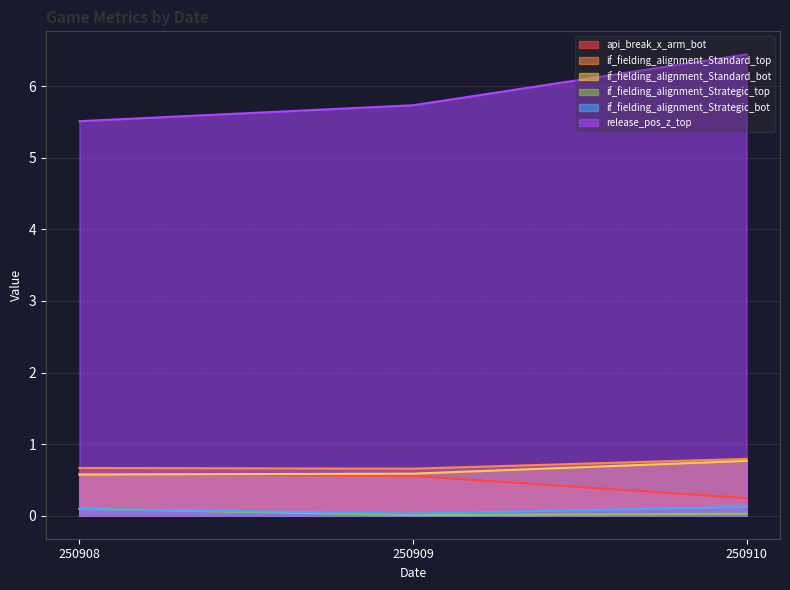

What is the sum of all api_break_x_arm_bot values?

1.4